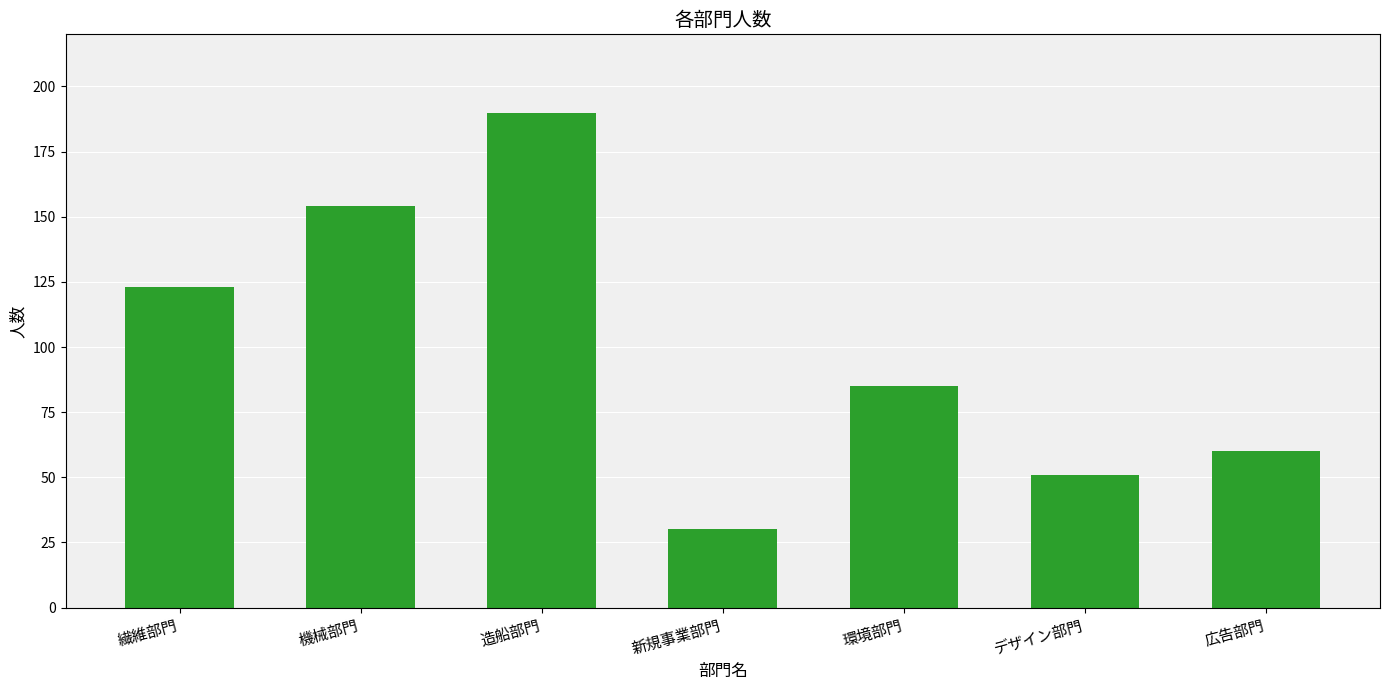

List the labels in order of value, largest first.

造船部門, 機械部門, 繊維部門, 環境部門, 広告部門, デザイン部門, 新規事業部門